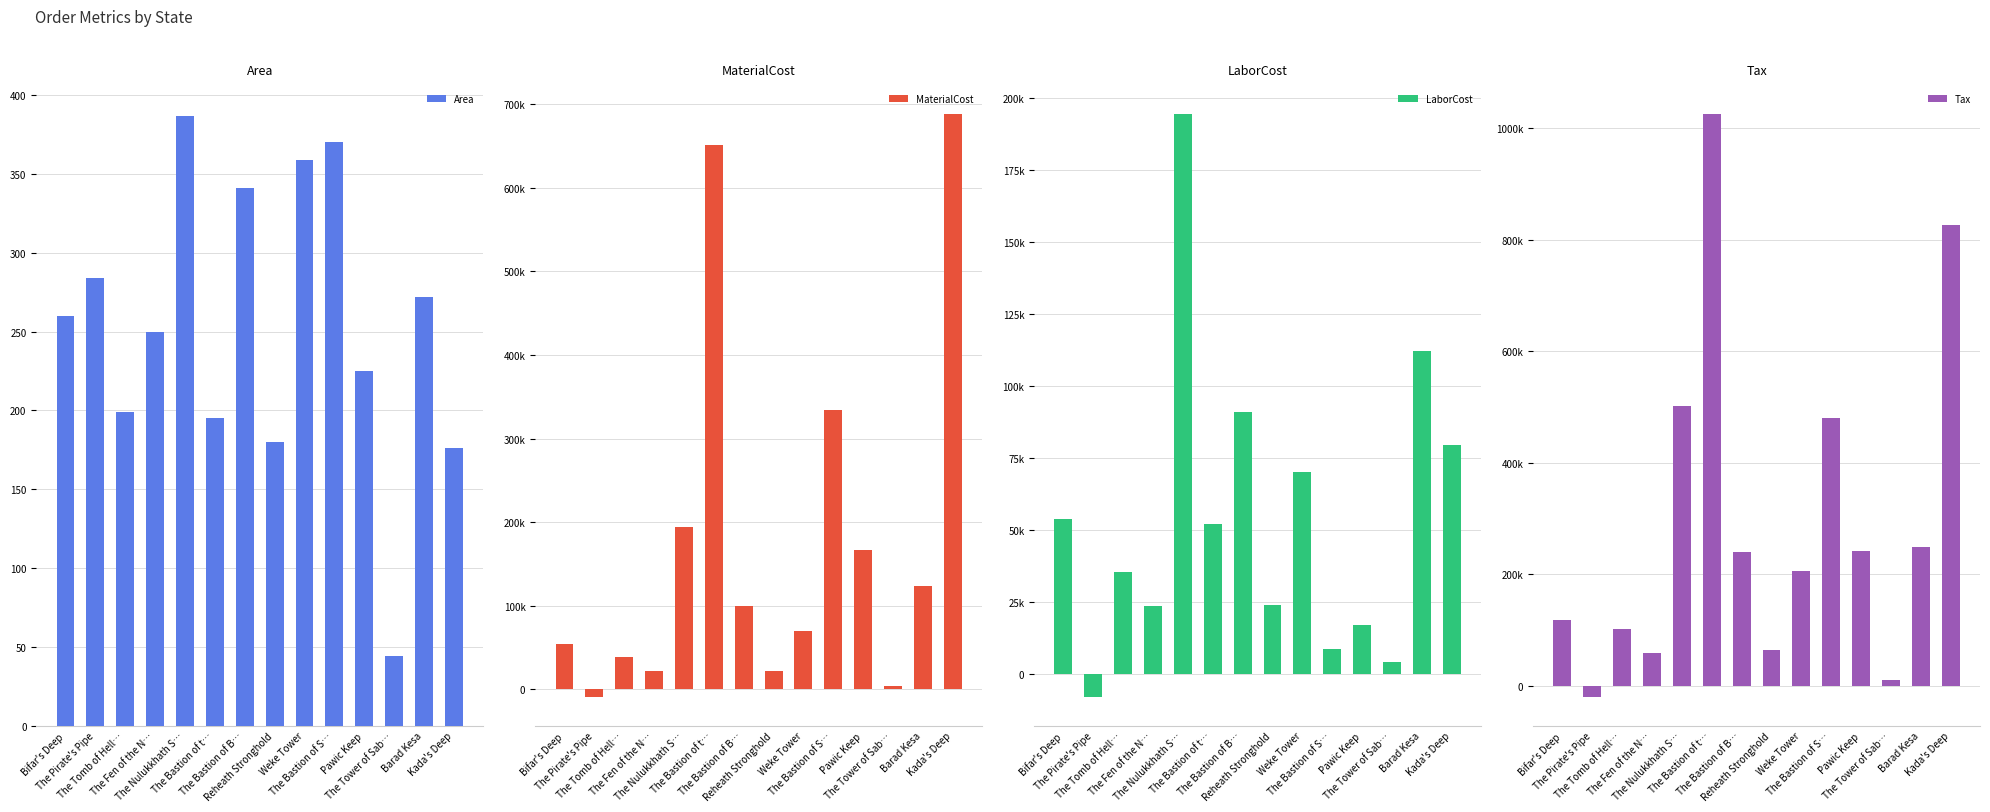

Which series changed the most between The Tomb of Hell… and The Bastion of B…?

Tax